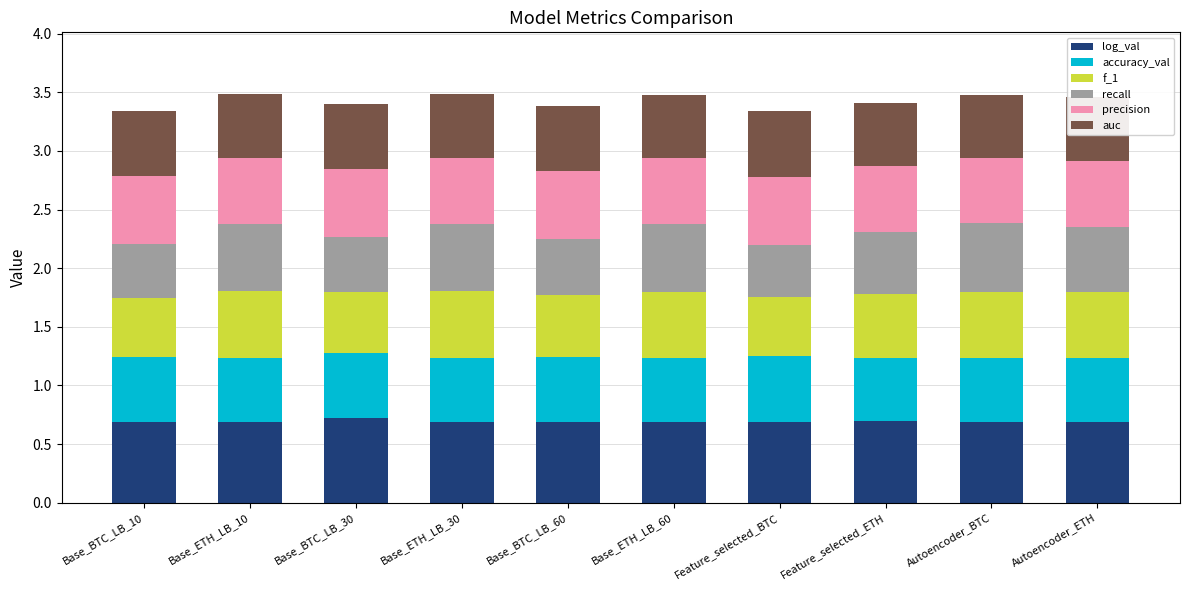

What is the total value across all series at Base_BTC_LB_10?

3.3